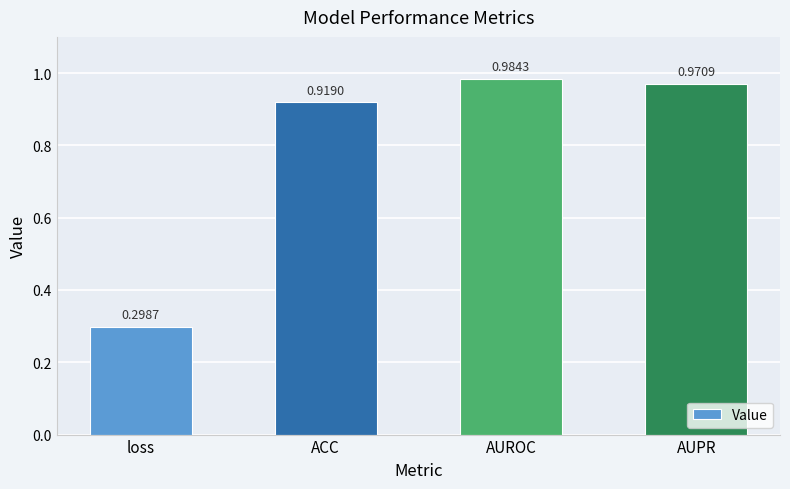

Which label corresponds to the smallest value in the chart?

loss